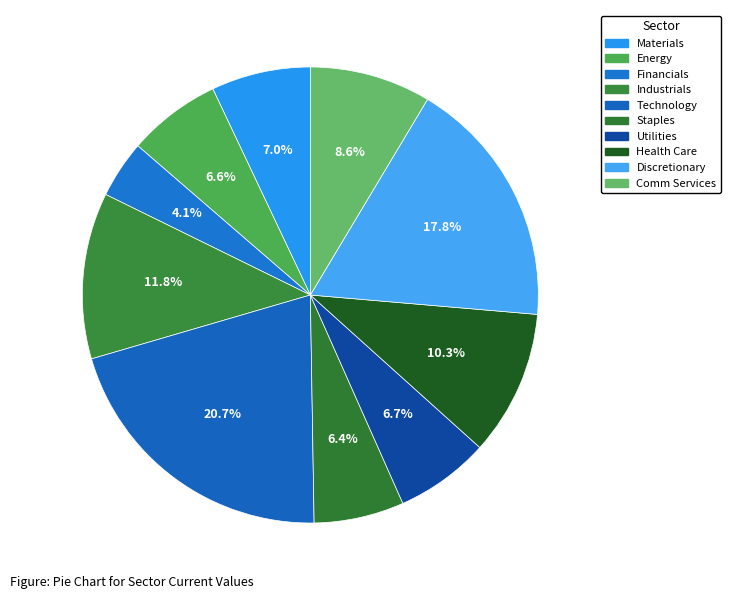

Count the number of slices in the pie.

10